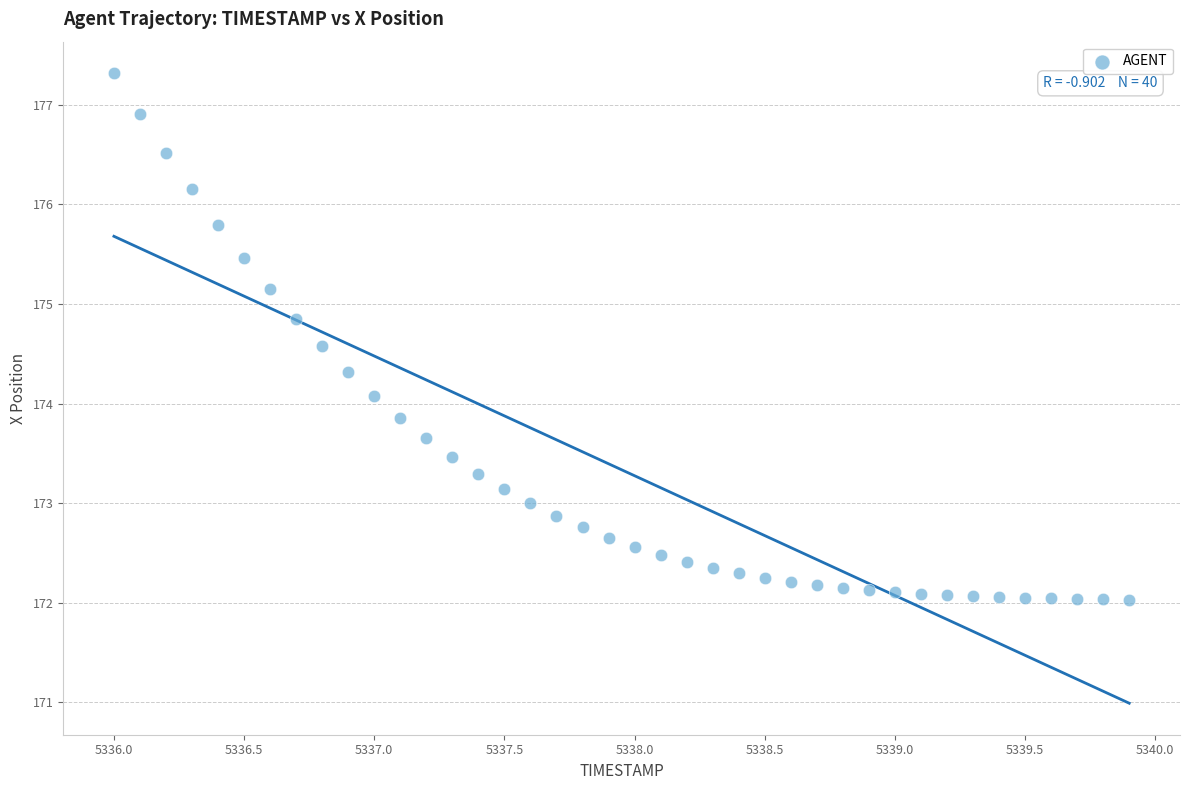

What is the range of Y values (max minus min)?

5.3